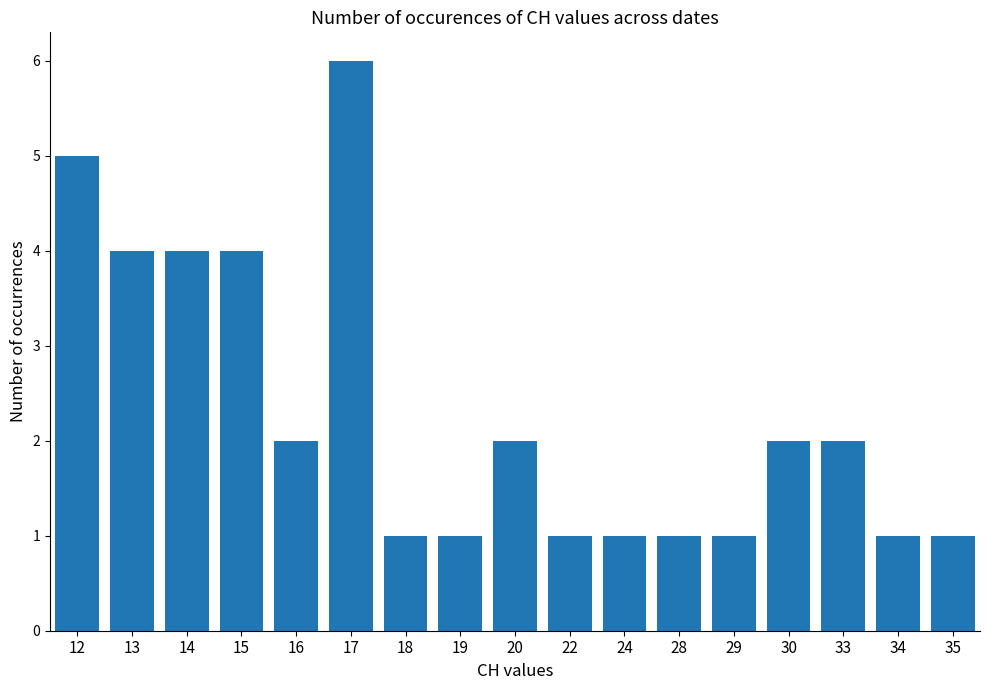

How many bars are there in total?

17